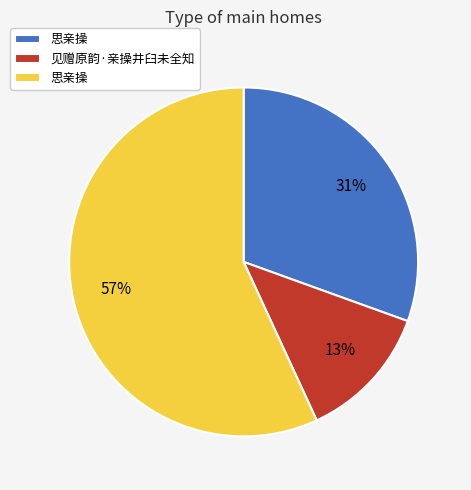

Is there any slice that represents more than half of the pie?

Yes